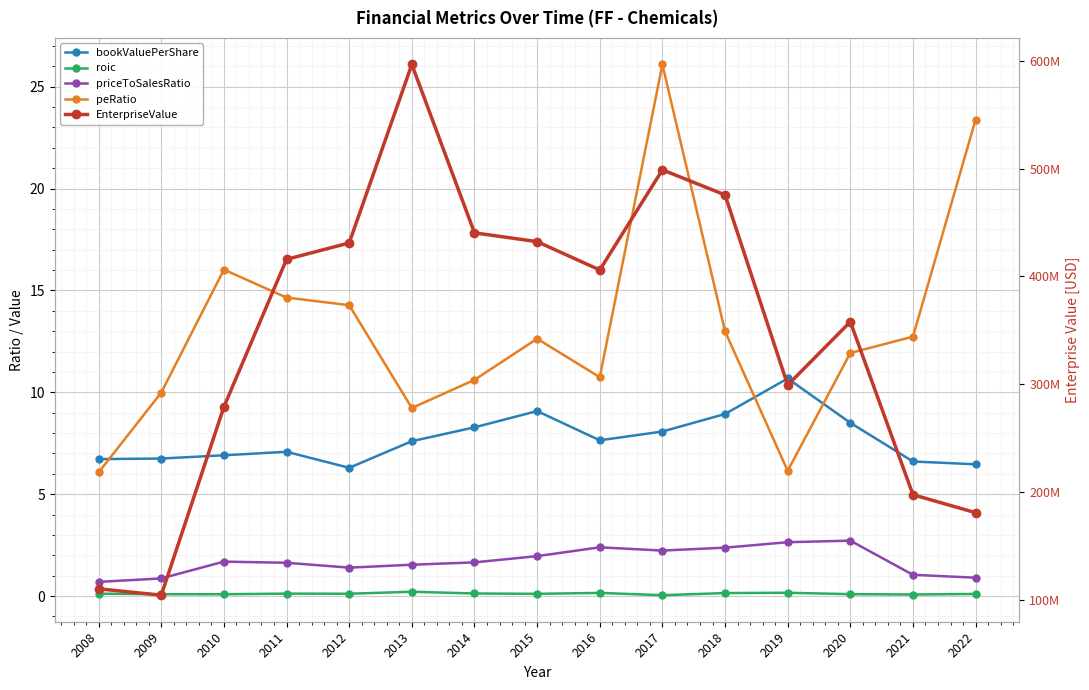

What is the difference between the maximum and second lowest values in the roic series?

0.1